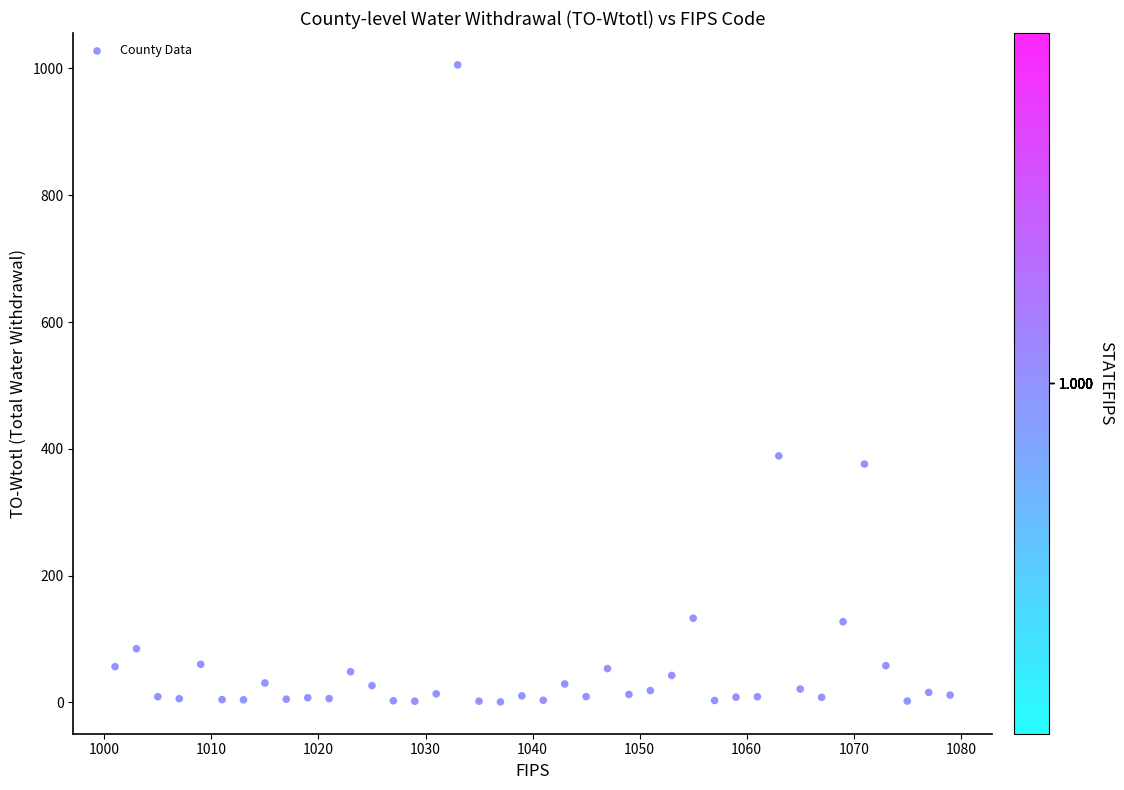

What is the range of X values (max minus min)?

78.0